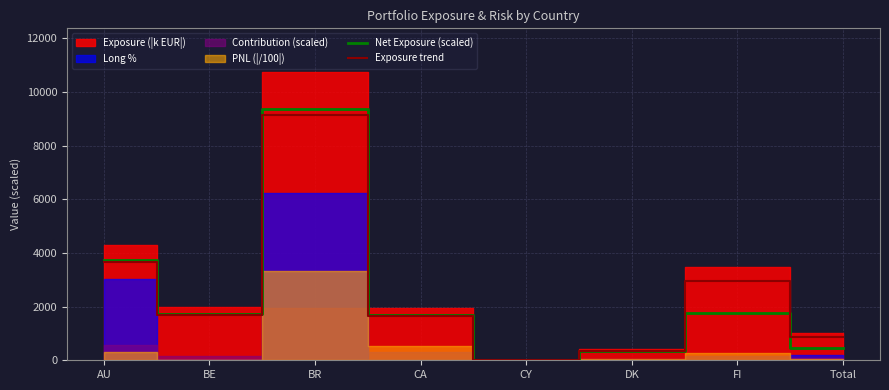

Is the value of Net Exposure (scaled) at CA greater than the value of Exposure trend at AU?

No